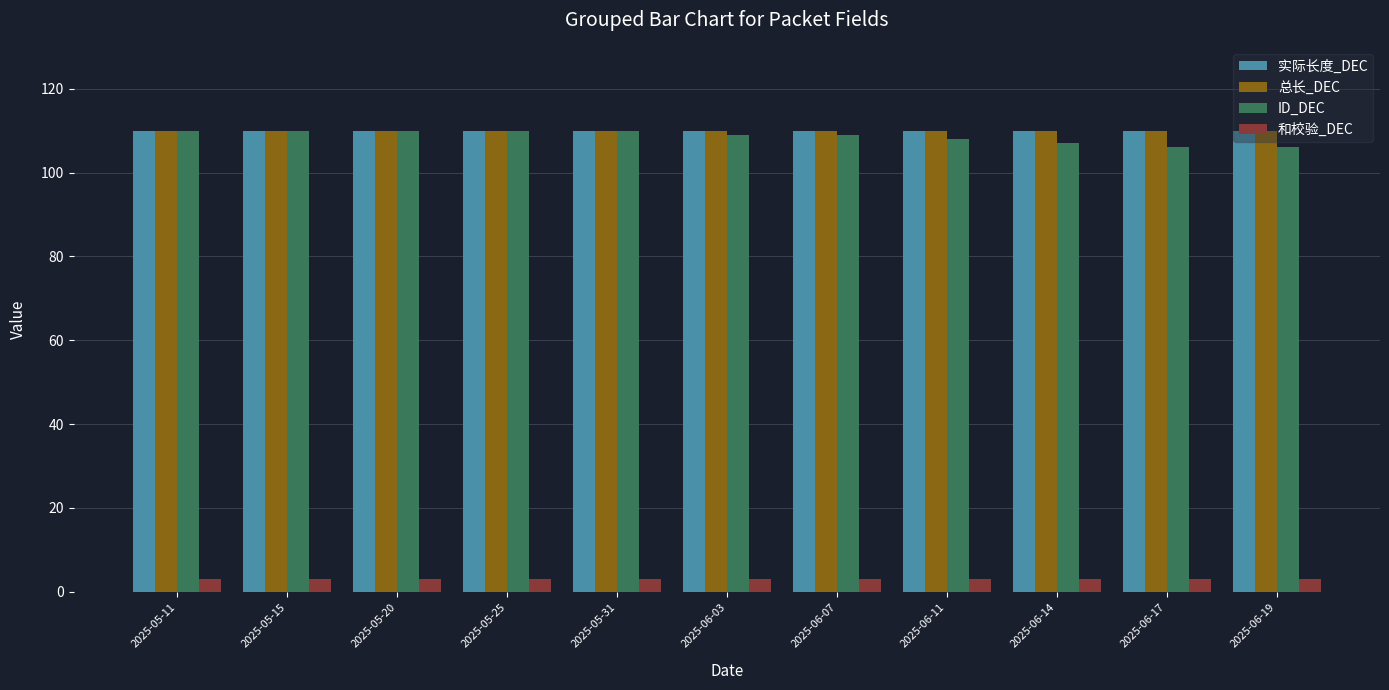

What is the minimum value shown in the chart?

3